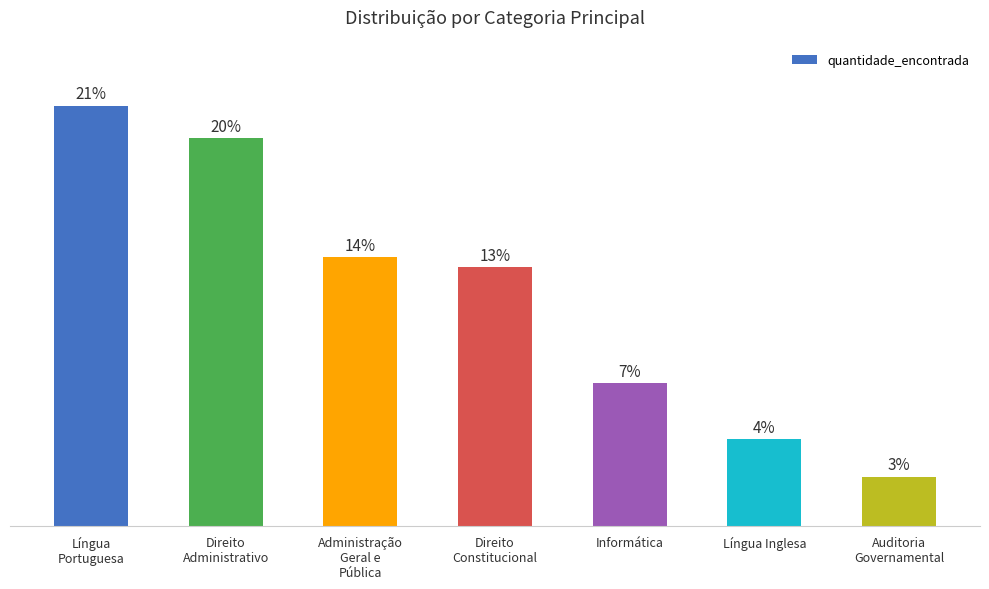

What position from the right is Língua Inglesa?

2